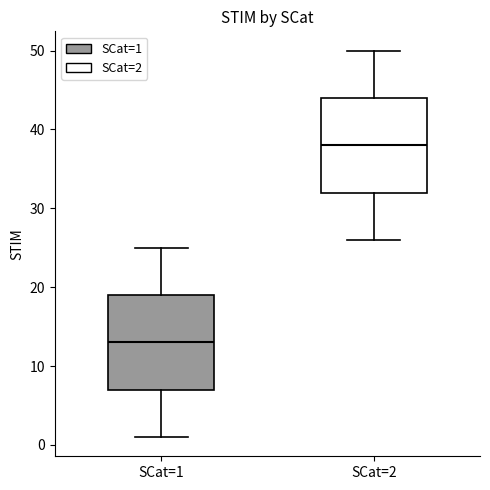

Reading left to right, read every box against the y-axis: the position of its median line, the range the box covers, and the ends of its whiskers. The values are not printed on the chart, so give them approximately, as read against the axis.

SCat=1: median 13, box 7 to 19, whiskers 1 to 25
SCat=2: median 38, box 32 to 44, whiskers 26 to 50